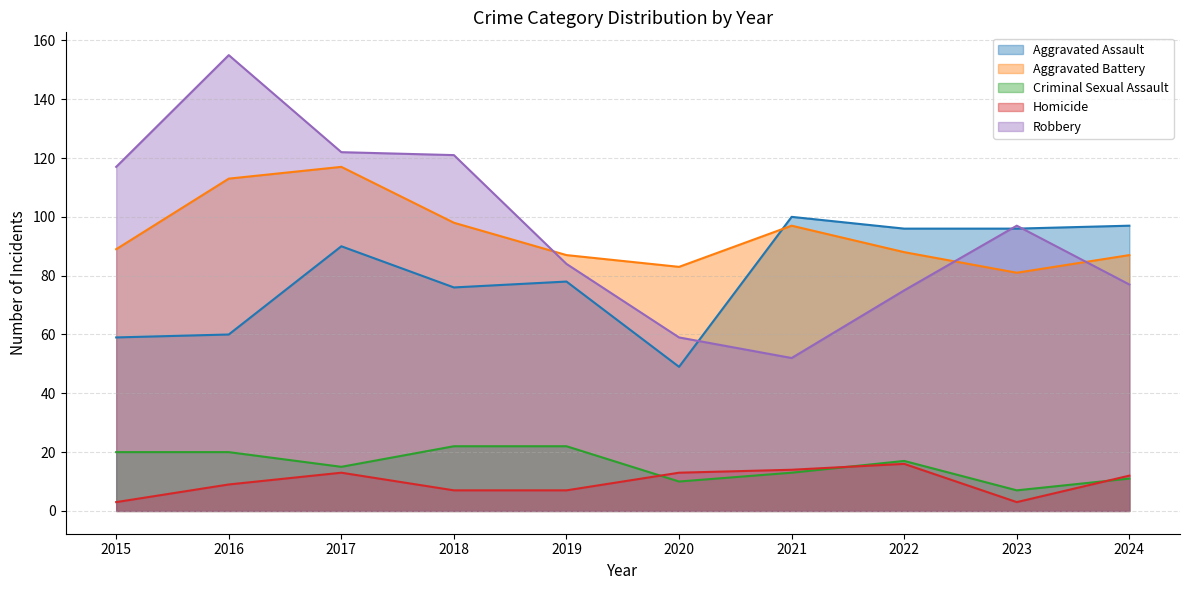

Is it true that Homicide equals 12 at 2019?

False